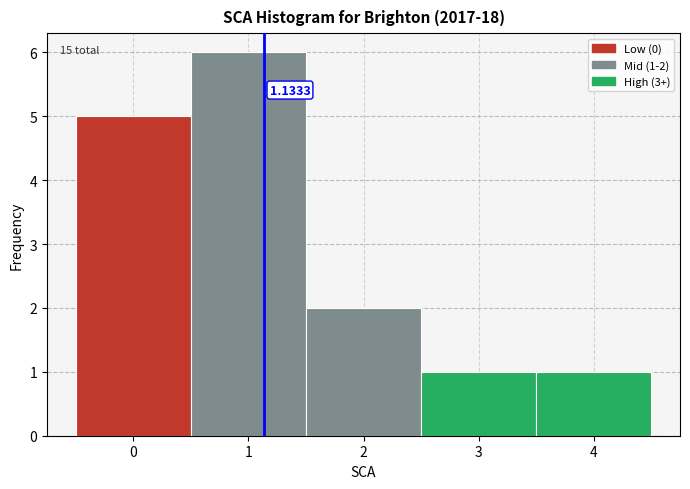

Over which range of the x-axis is the bar tallest?

0.5 to 1.5